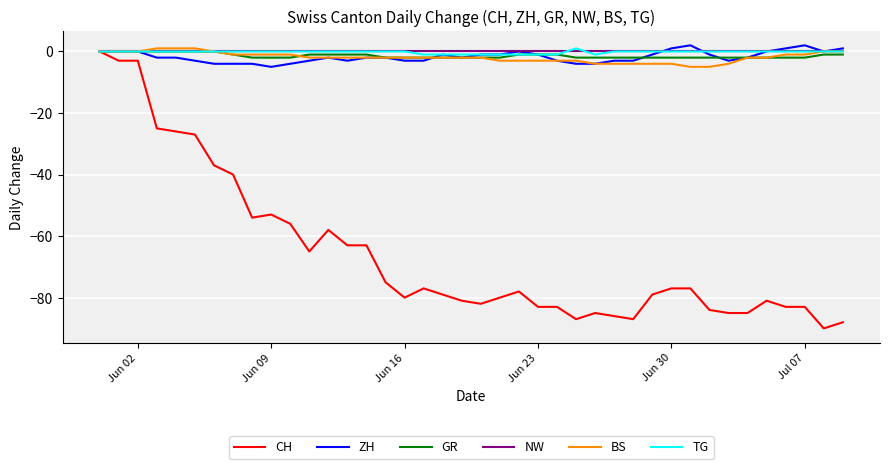

Which series has the largest range (max minus min)?

CH